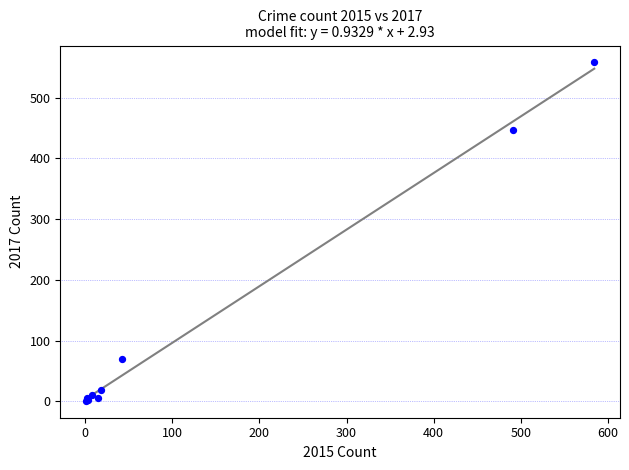

What Y value in the scatter plot is closest to 279?

447